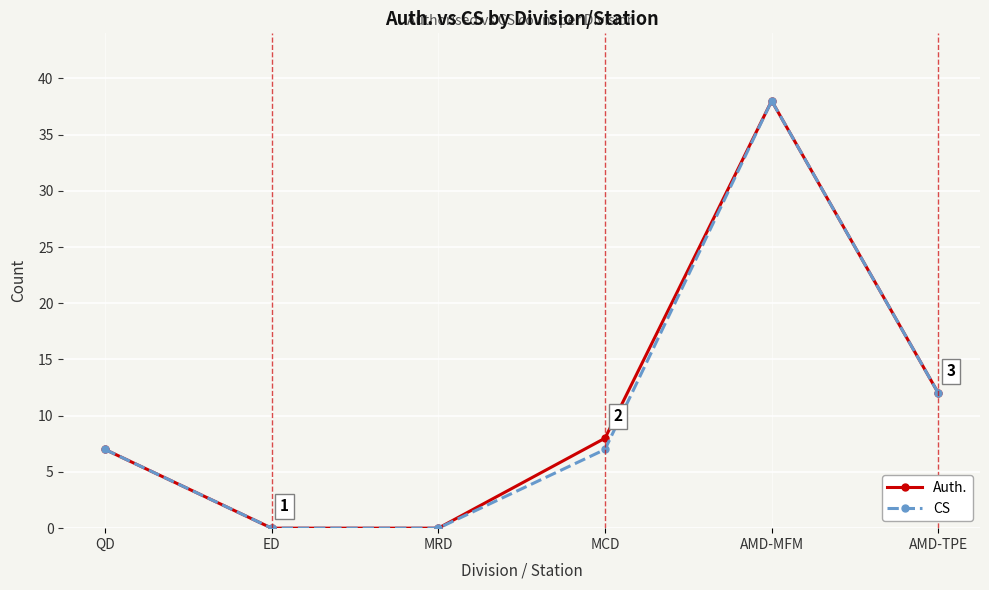

Which series changed the most between MRD and MCD?

Auth.